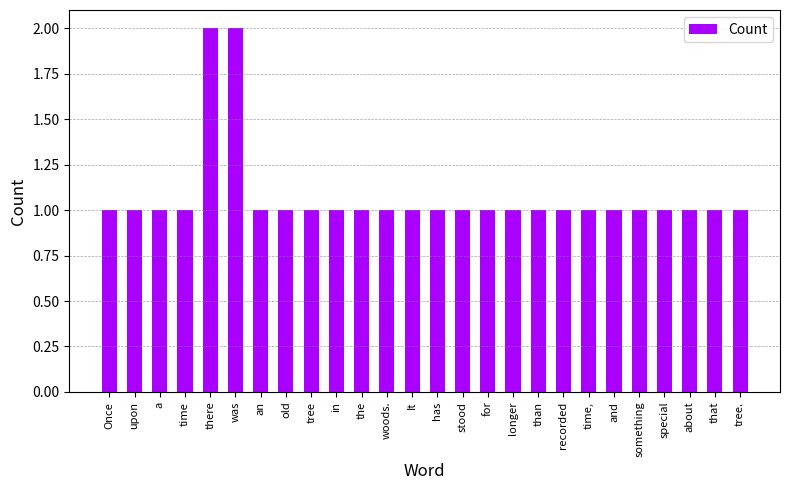

The chart shows a value of 1 at about. True or false?

True